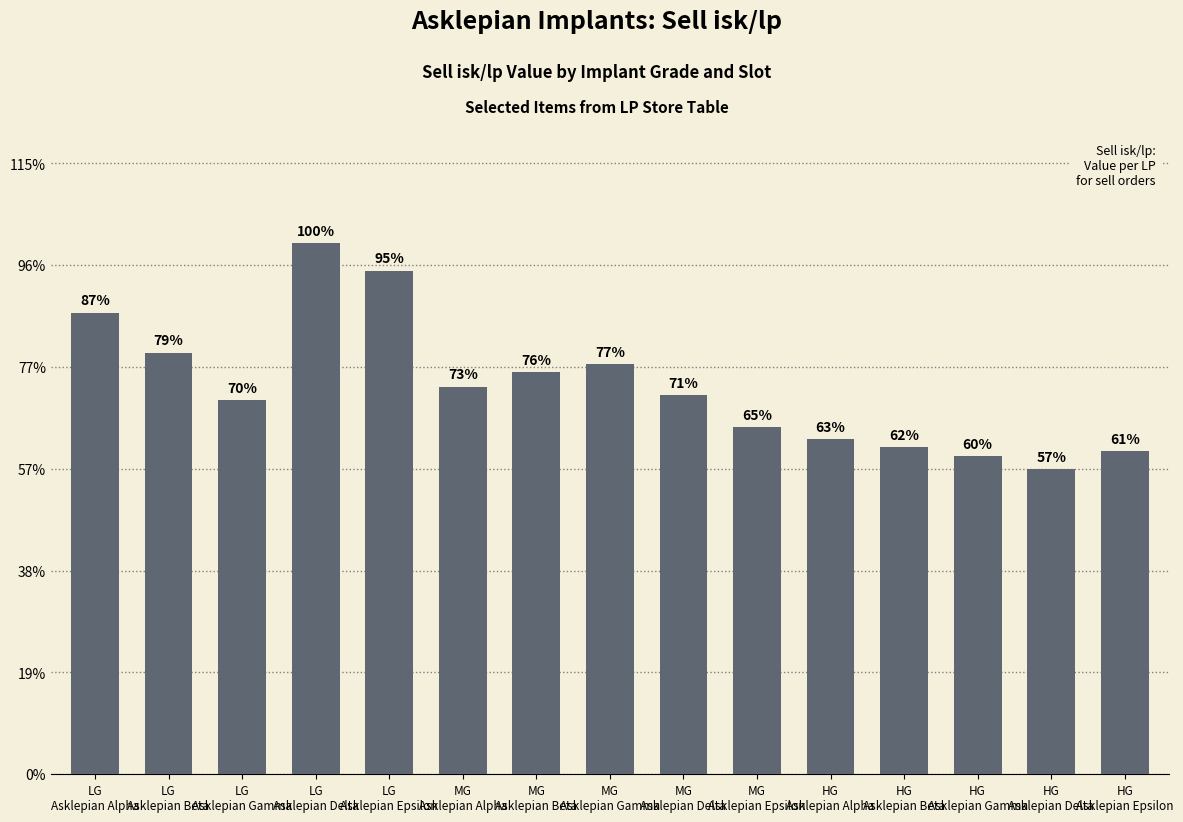

Are the bars horizontal?

No